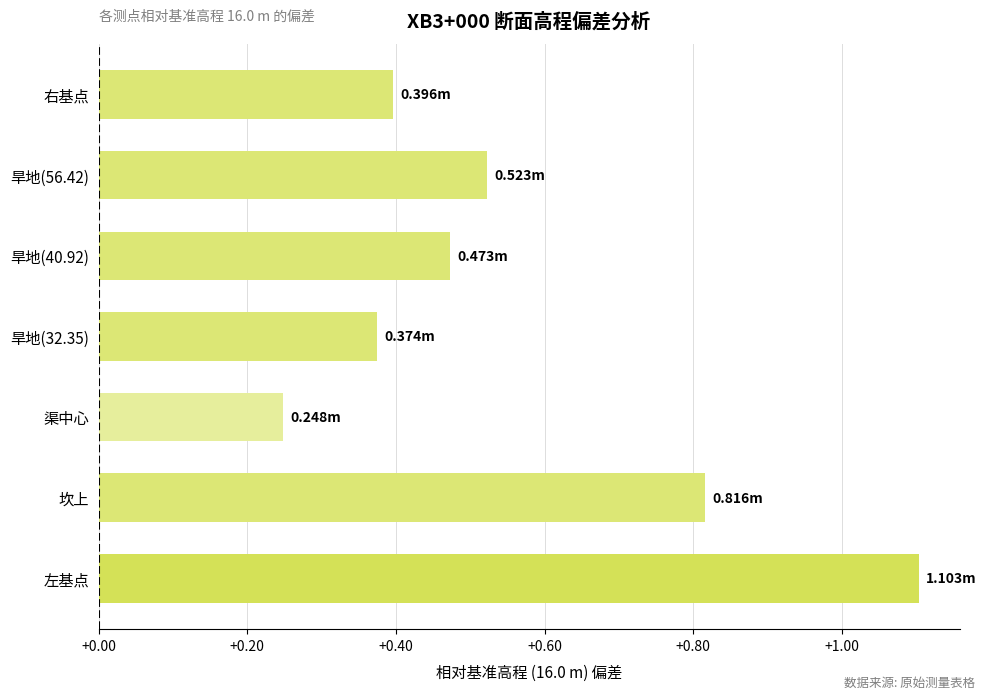

At which label is the value closest to 0?

渠中心